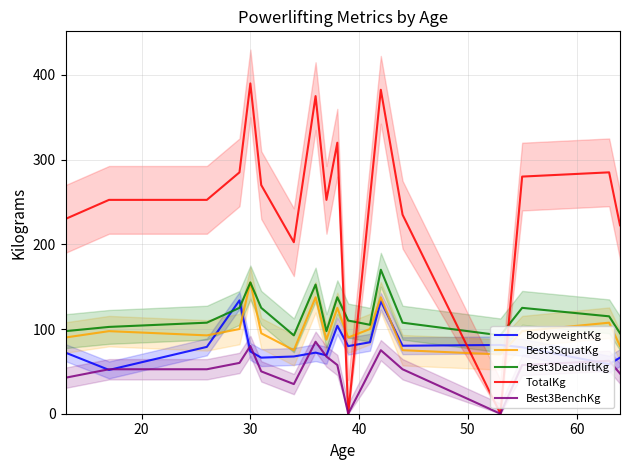

Reading right to left, list all the values displayed in this chart.

BodyweightKg: 66.2	58.5	78.5	81.2	80.3	132.9	84.4	79.8	103.9	69.0	72.1	67.6	66.2	73.5	133.8	78.9	51.7	72.1
Best3SquatKg: 80.0	107.5	97.5	70.0	75.0	137.5	100.0	90.0	125.0	87.5	137.5	75.0	95.0	155.0	100.0	92.5	97.5	90.0
Best3DeadliftKg: 95.0	115.0	125.0	92.5	107.5	170.0	105.0	110.0	137.5	97.5	152.5	92.5	125.0	155.0	125.0	107.5	102.5	97.5
TotalKg: 222.5	285.0	280.0	0.0	235.0	382.5	255.0	0.0	320.0	252.5	375.0	202.5	270.0	390.0	285.0	252.5	252.5	230.0
Best3BenchKg: 47.5	62.5	57.5	0.0	52.5	75.0	50.0	0.0	57.5	67.5	85.0	35.0	50.0	80.0	60.0	52.5	52.5	42.5